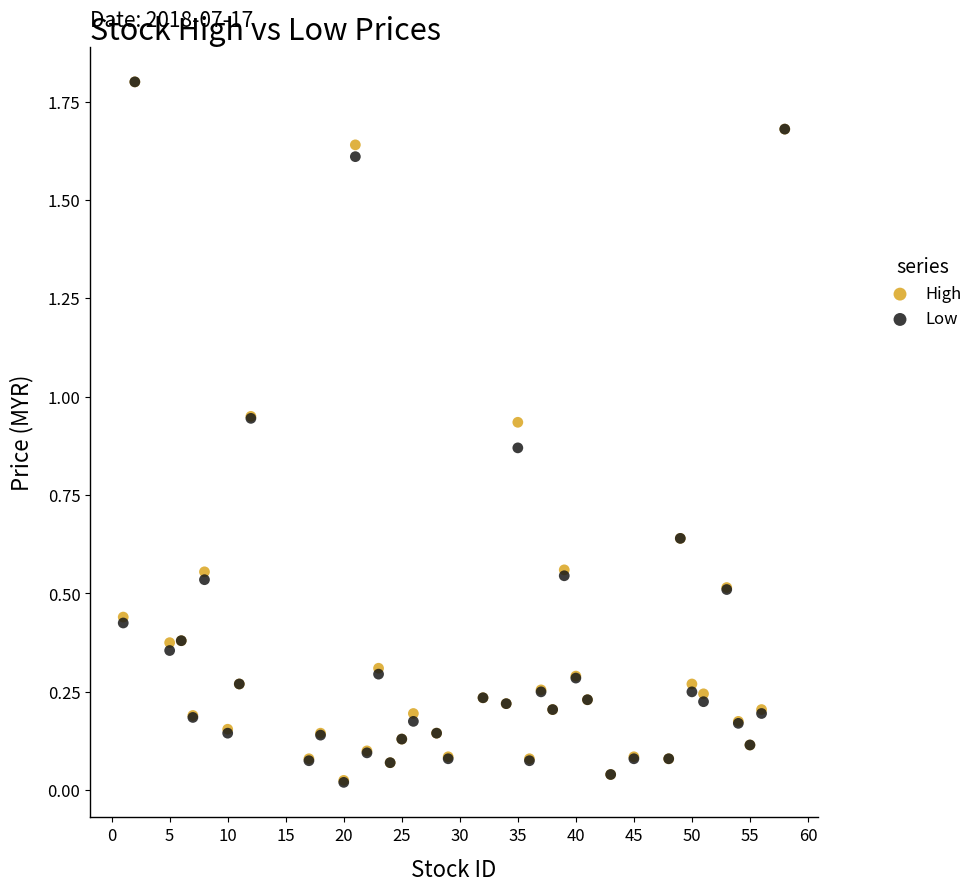

Which series has the largest Y range (max minus min)?

Low